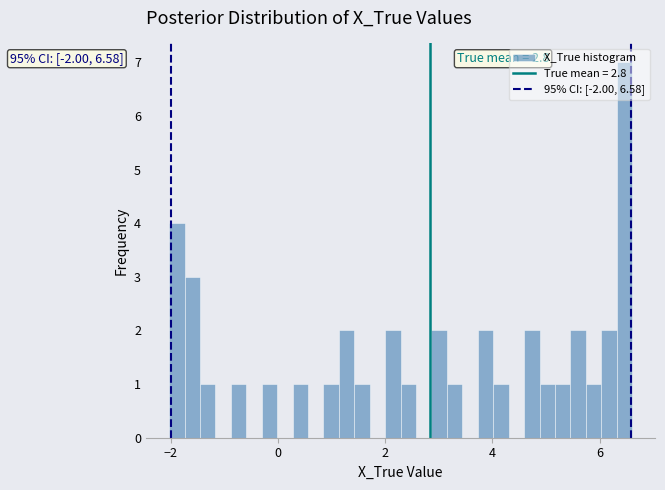

Around what value on the x-axis is the tallest bar? Give the approximate position of its centre, as read against the axis.

6.4